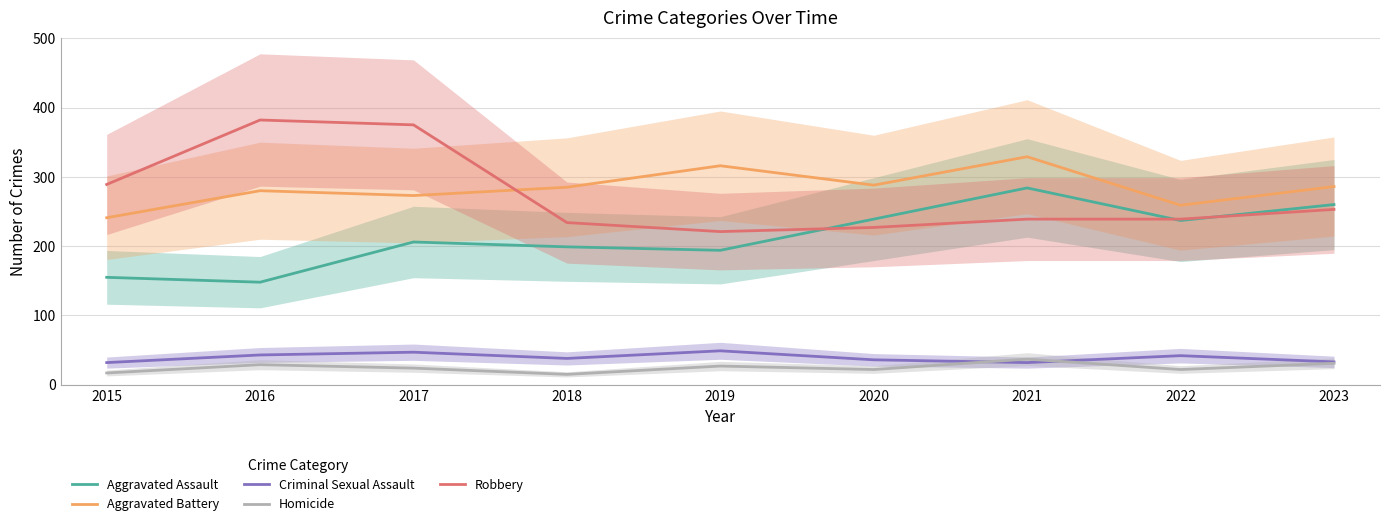

What is the sum of the Robbery values at 2019 and 2022?

460